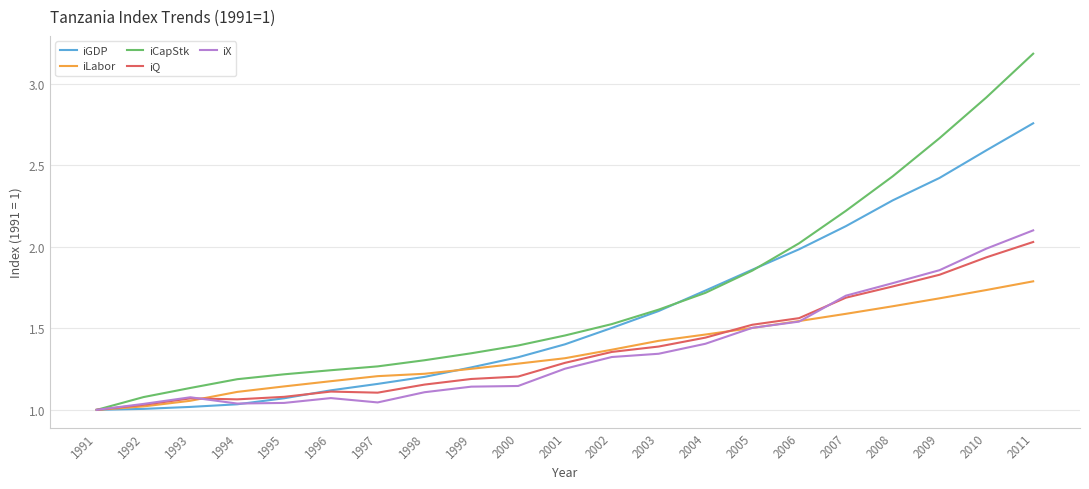

What is the difference between the highest and lowest values at 2003?

0.3